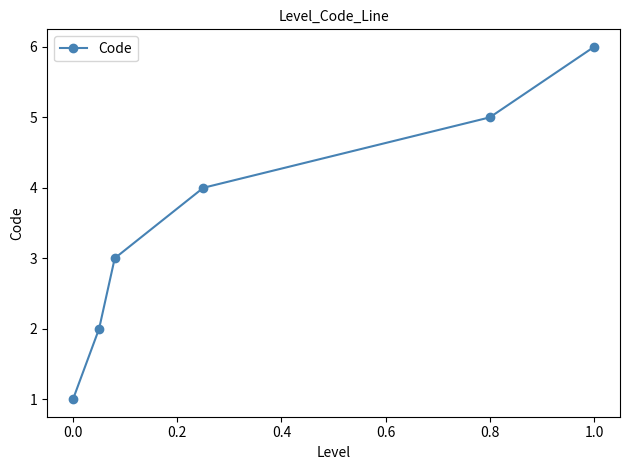

What is the sum of all values?

21